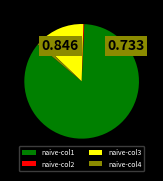

Does naive-col1 represent more than half of the total?

Yes